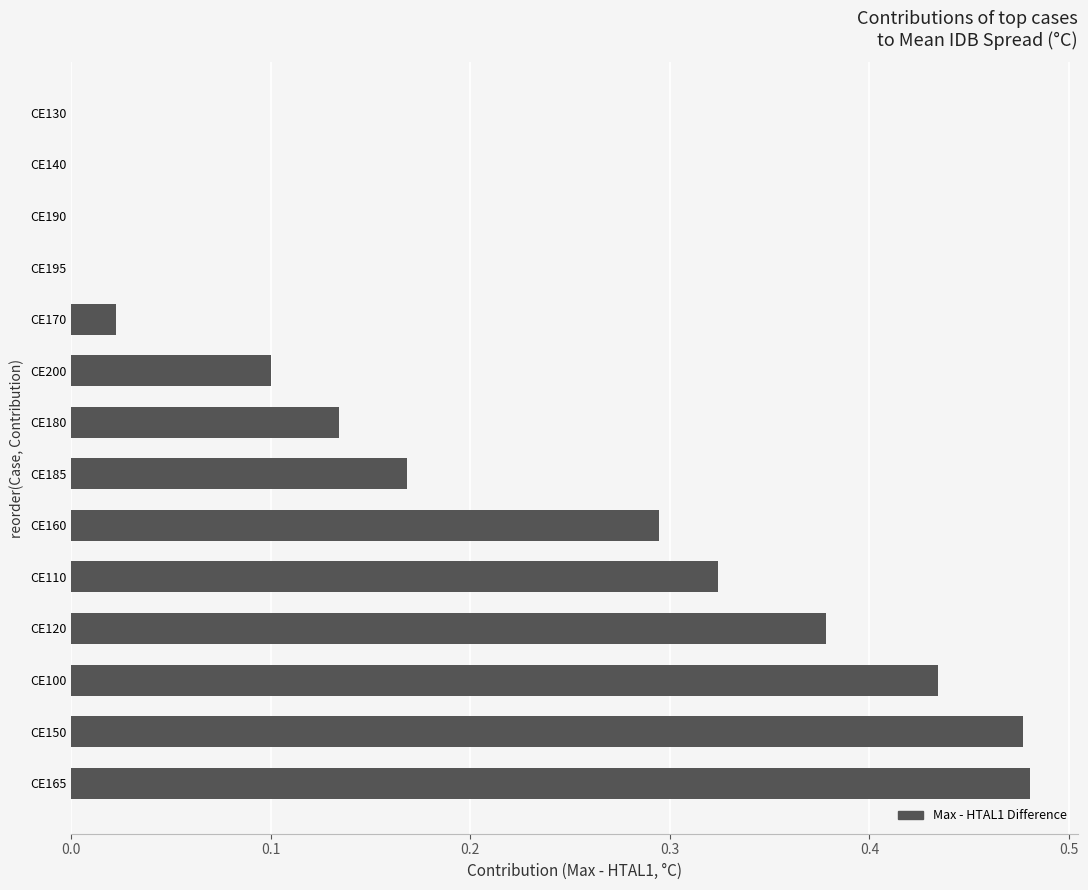

The value at CE180 is 0.2. True or false?

False